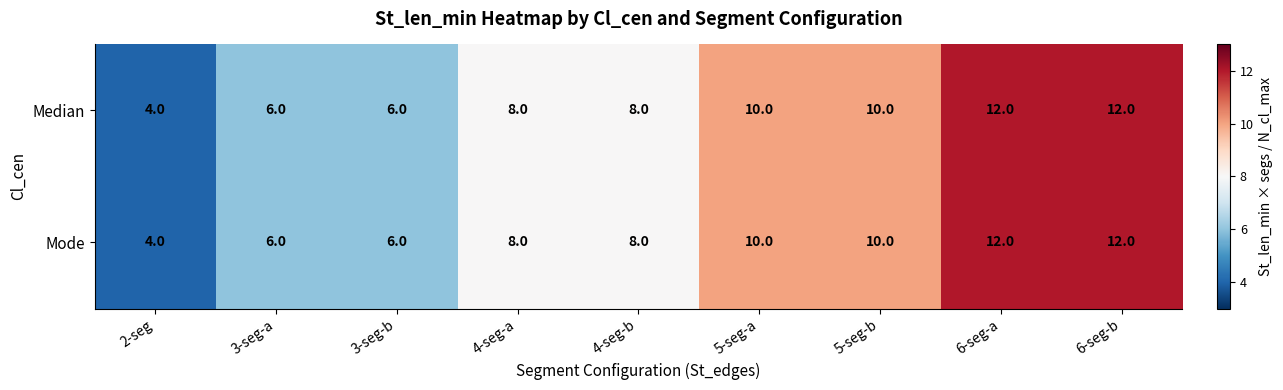

What is the sum of all Mode values?

76